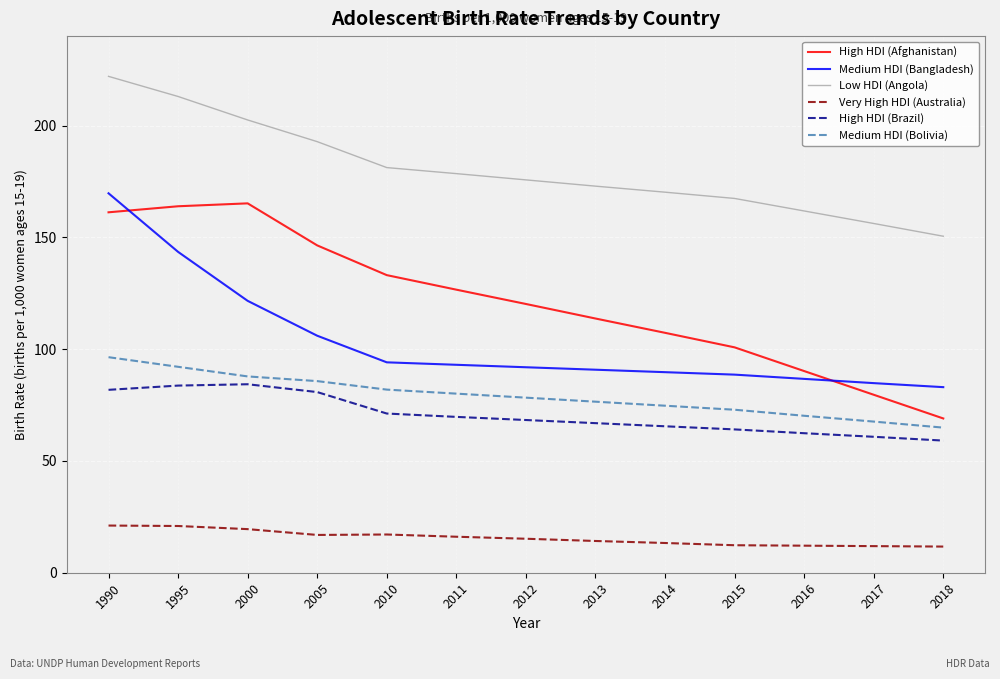

What is the lowest value of the Low HDI (Angola) series?

150.5